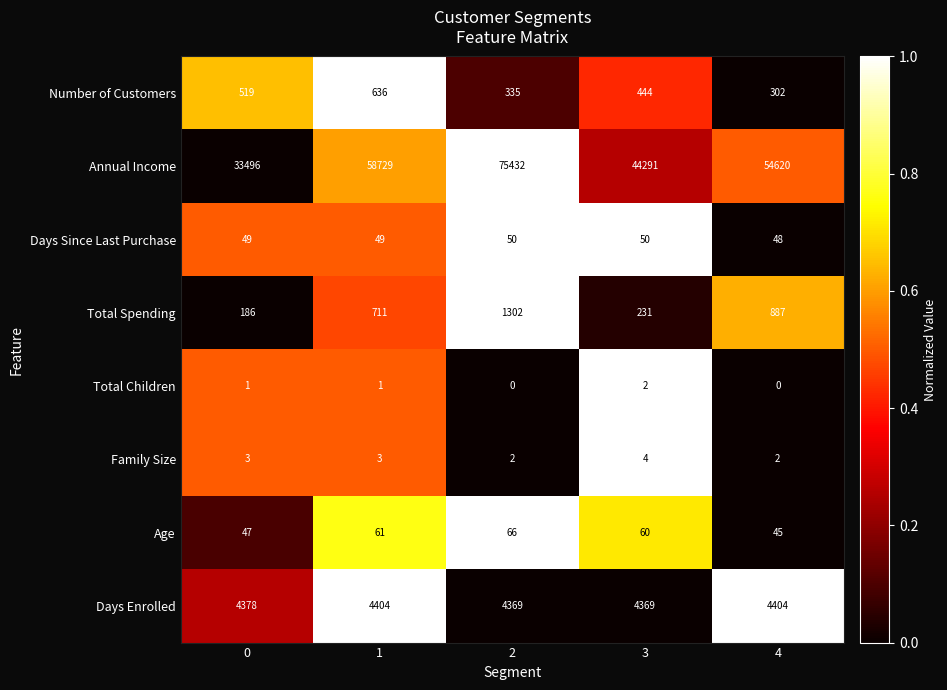

What is the sum of the Family Size values at 4 and 3?

6